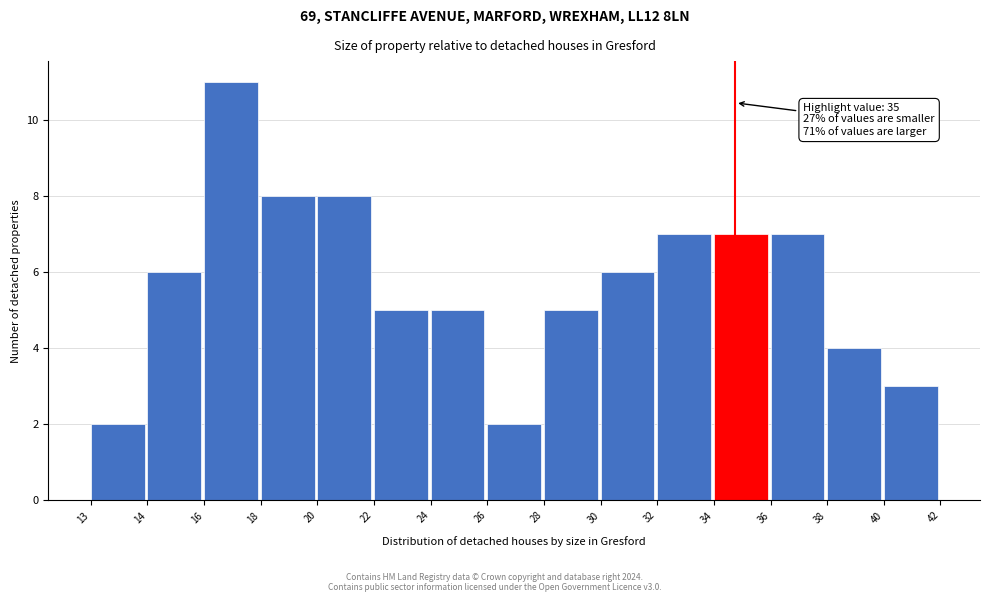

Reading left to right, transcribe all the data shown in this chart.

2	6	11	8	8	5	5	2	5	6	7	7	7	4	3